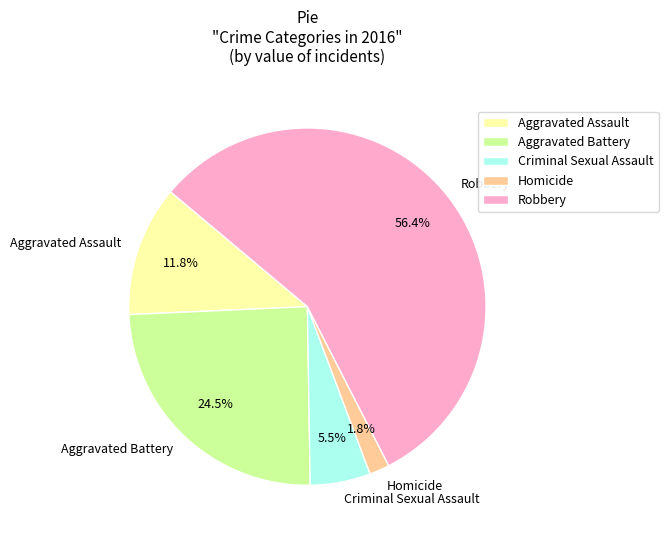

How many slices are in this pie chart?

5